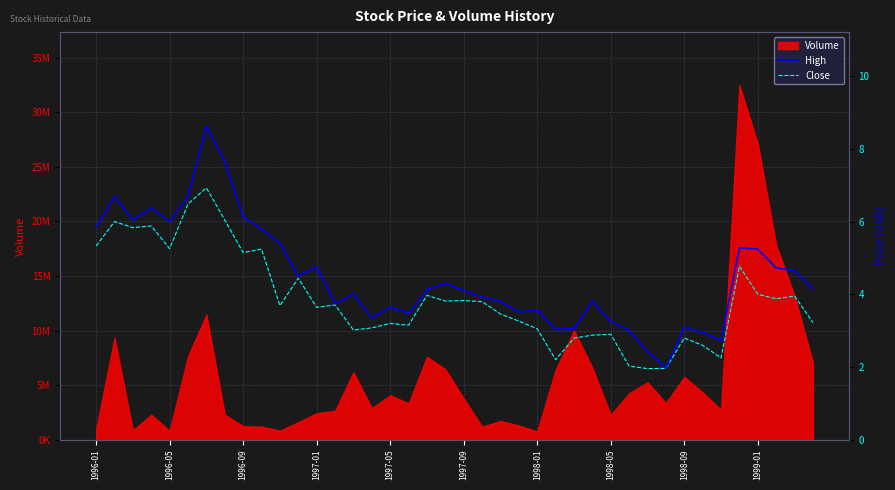

True or false: Close has a value of 1.9 at 21.

False